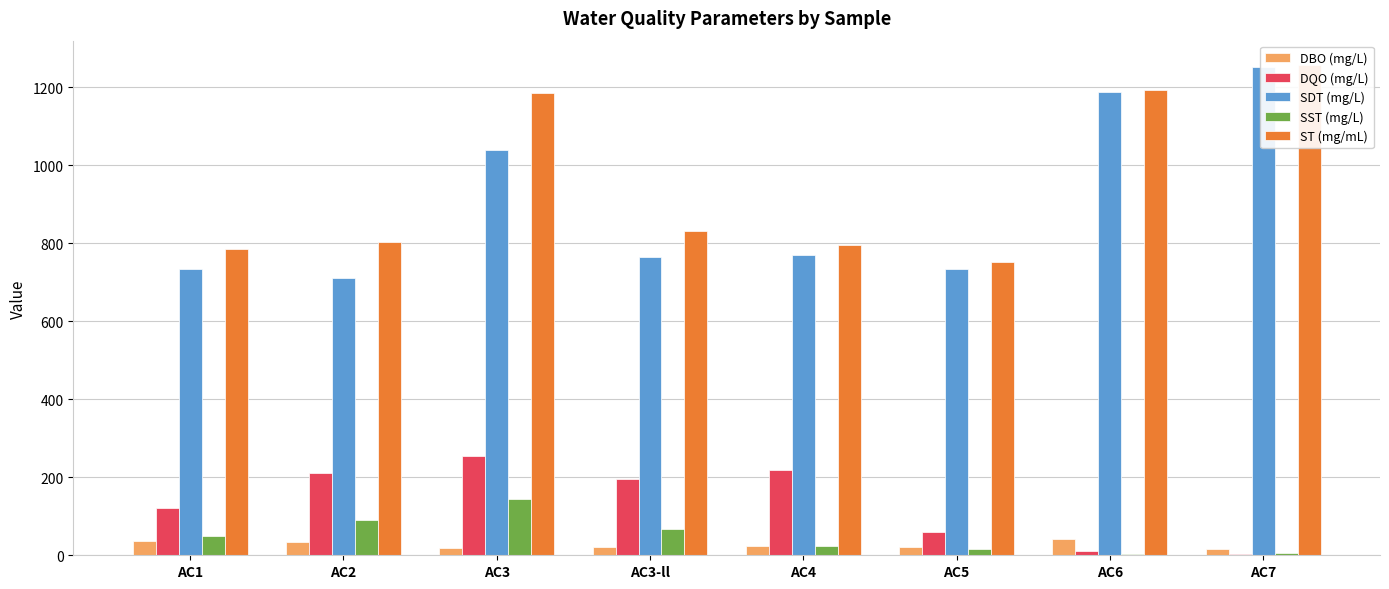

At which label does SDT (mg/L) first exceed 770?

AC3